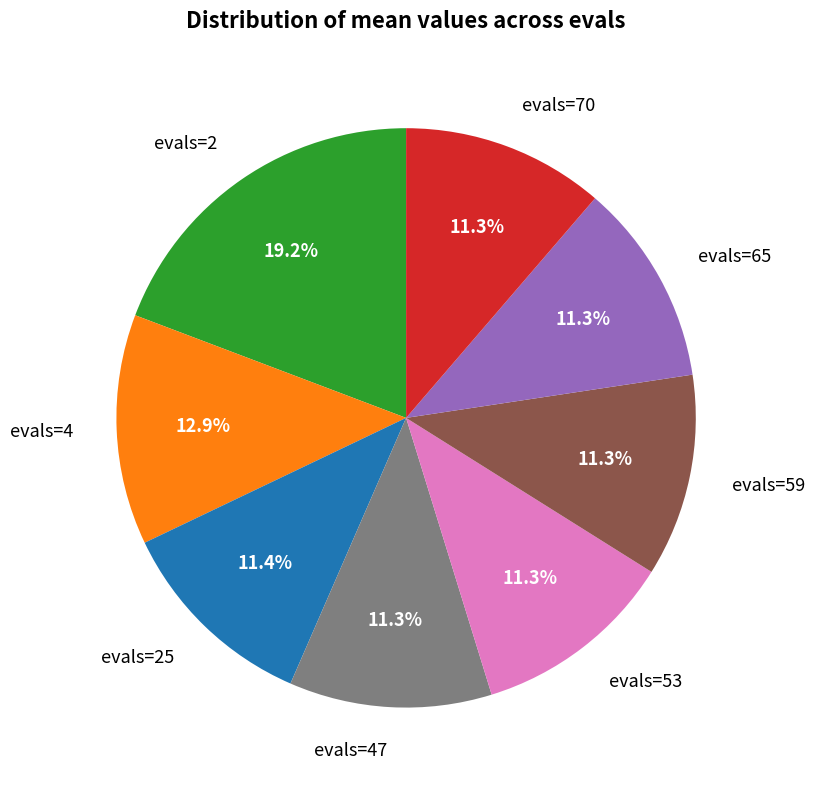

What is the total percentage of evals=25 and evals=59?

22.7%